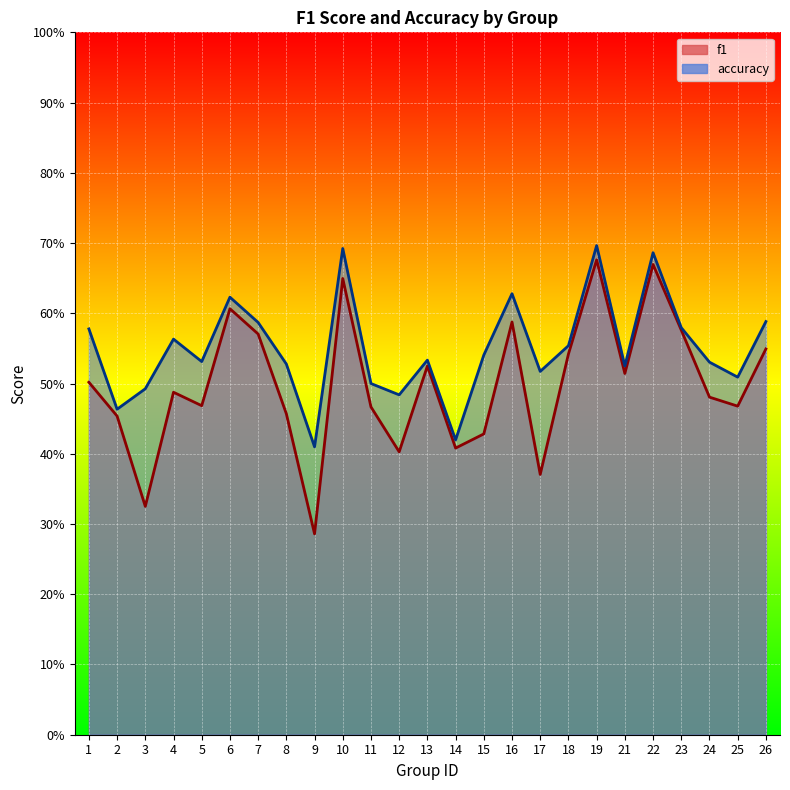

How many interior local peaks does the accuracy series have?

7